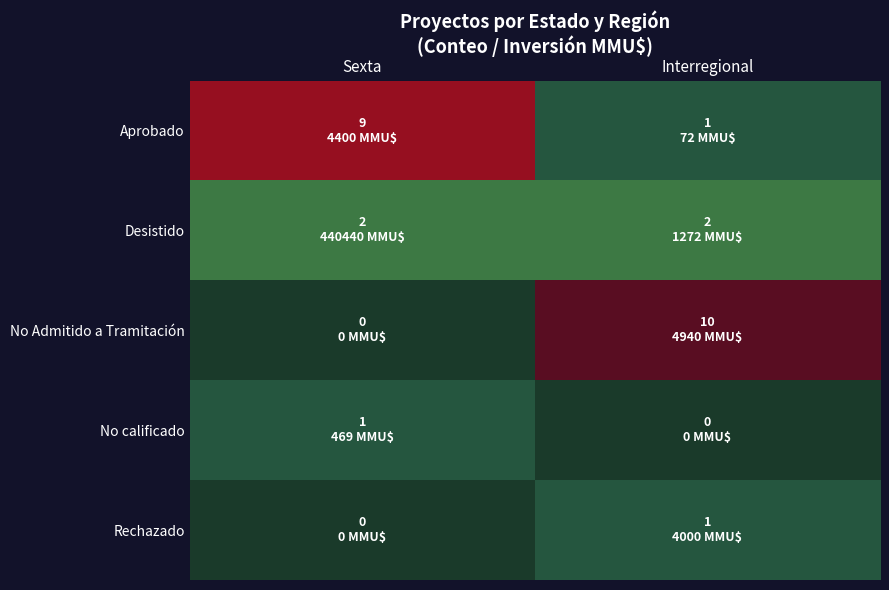

Which series has the largest range (max minus min)?

No Admitido a Tramitación